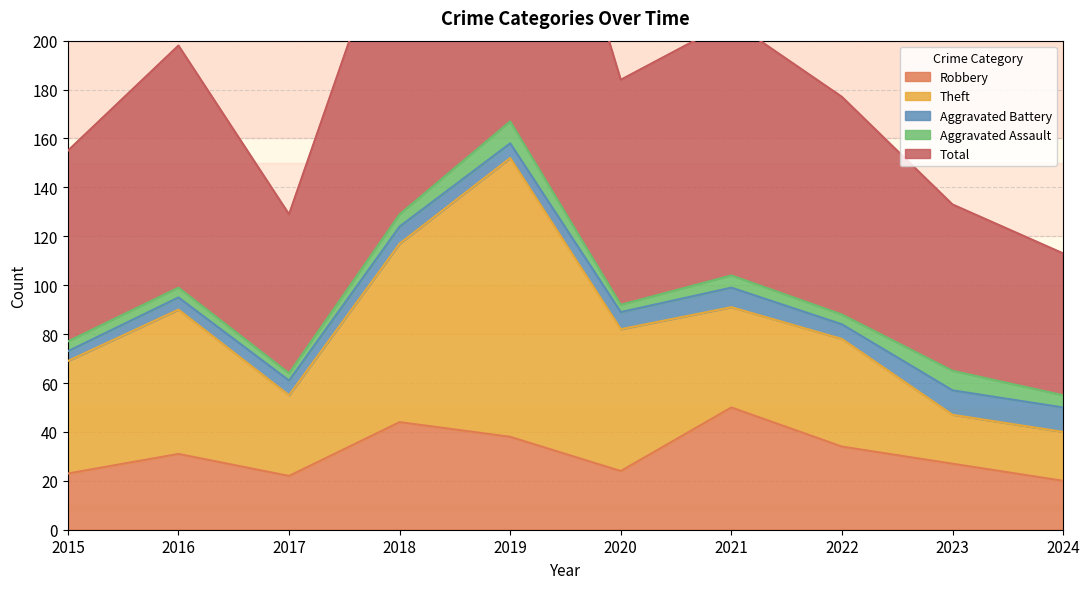

What is the difference between the highest and lowest values at 2024?

53